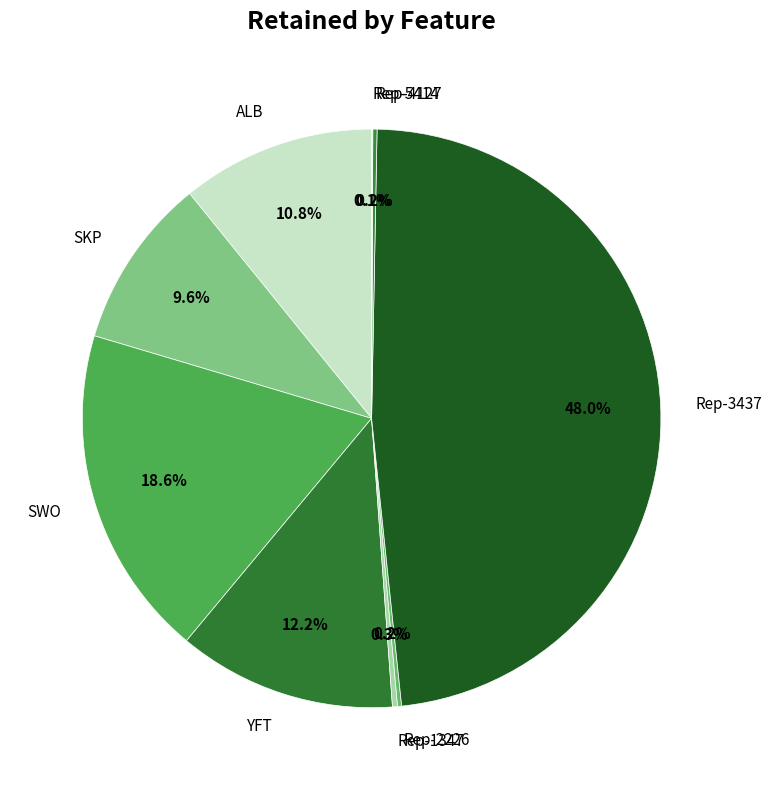

To the nearest percent, what portion does SKP represent?

10%